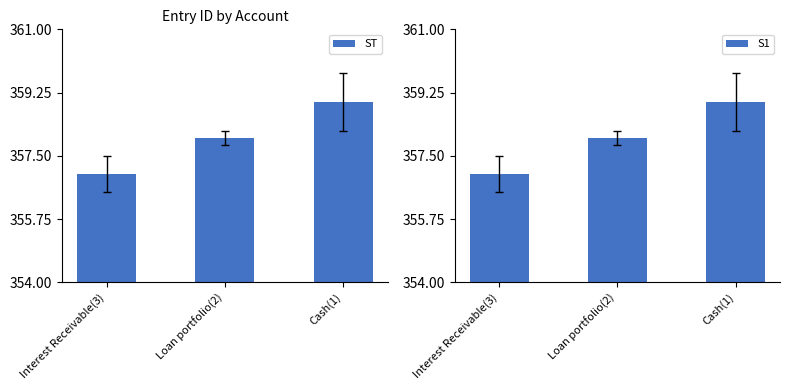

How many data points does each series have?

3